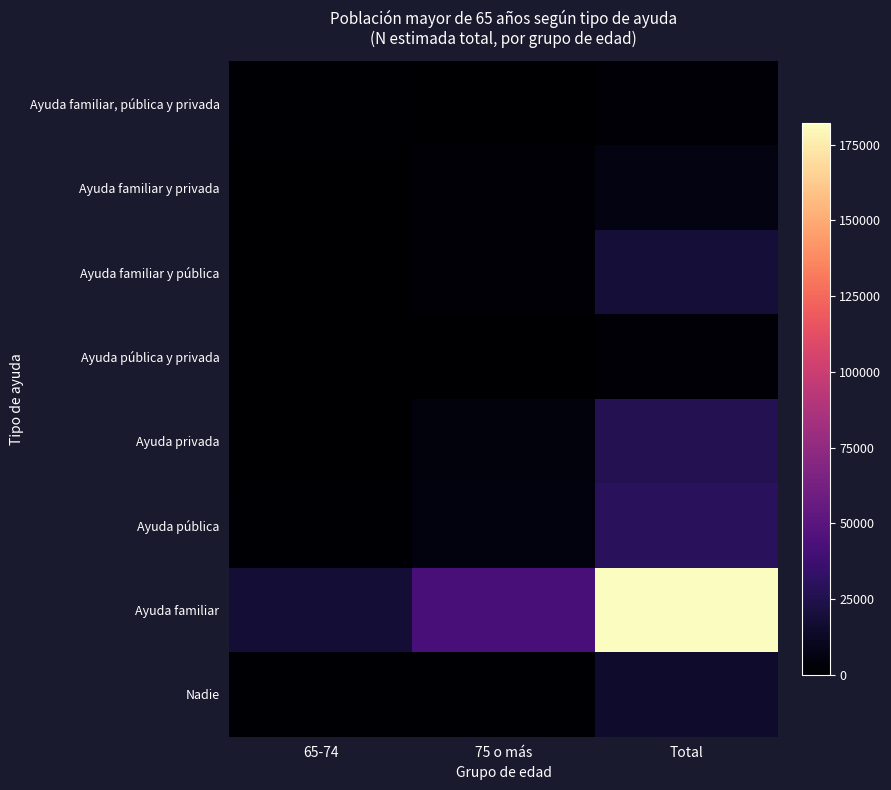

Which series has the largest total across all categories?

Ayuda familiar